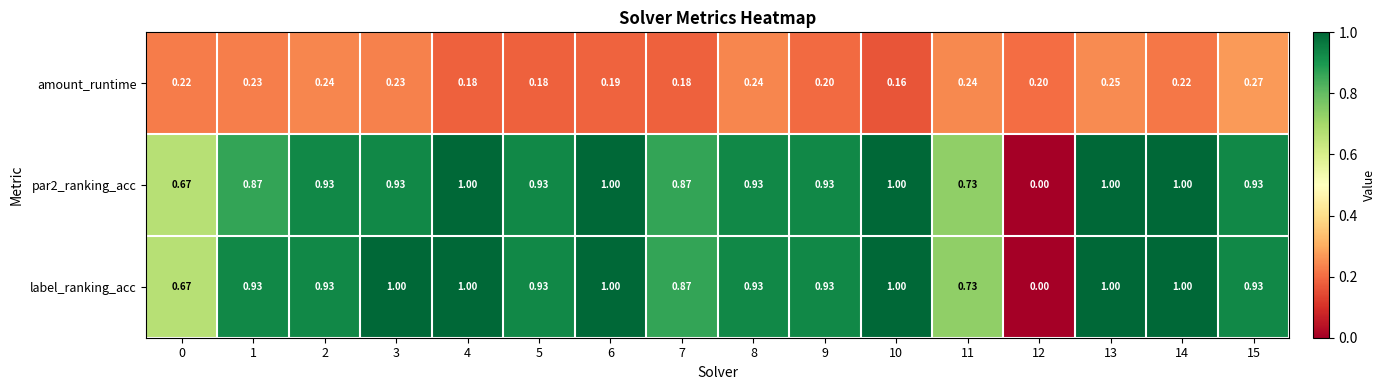

Which series has the largest total across all categories?

label_ranking_acc